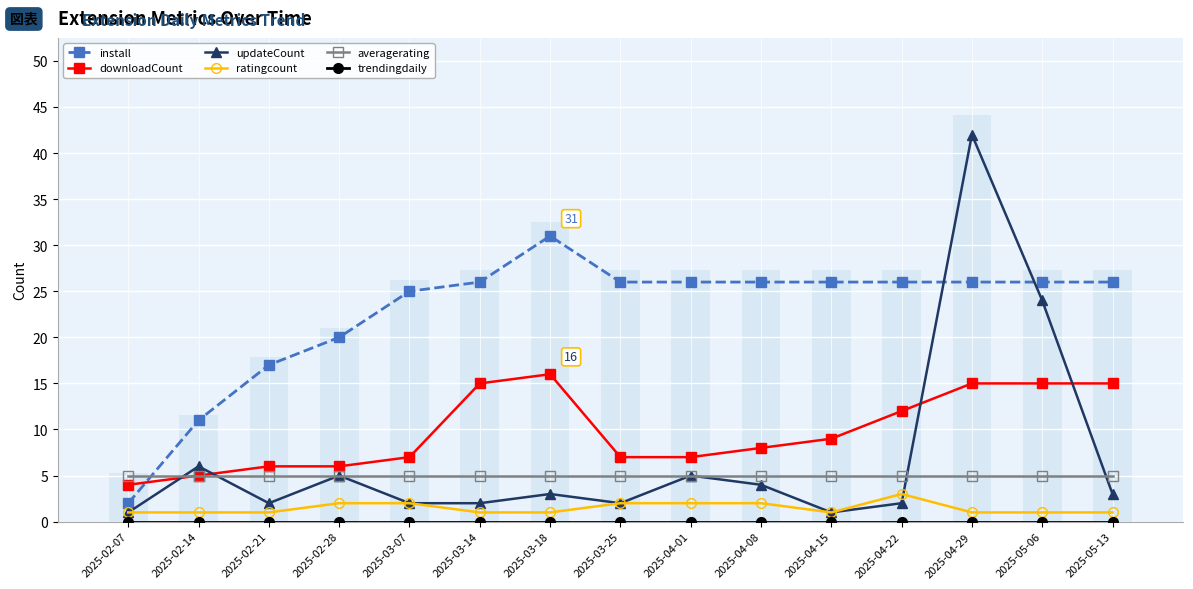

The updateCount series shows 3 at 2025-04-22. True or false?

False